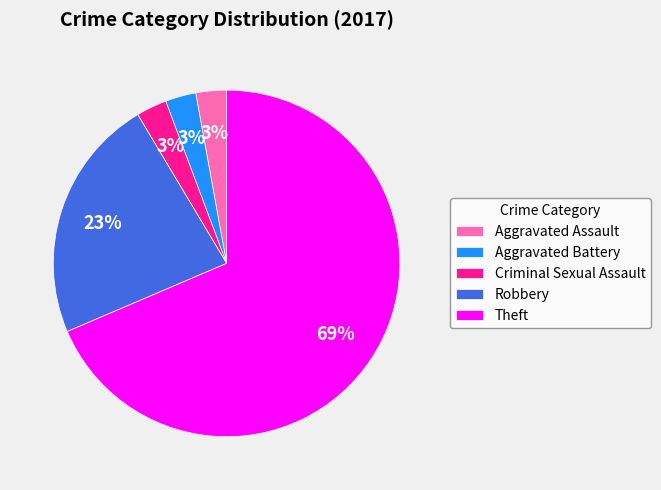

The Aggravated Assault slice represents 3% of the pie. True or false?

True